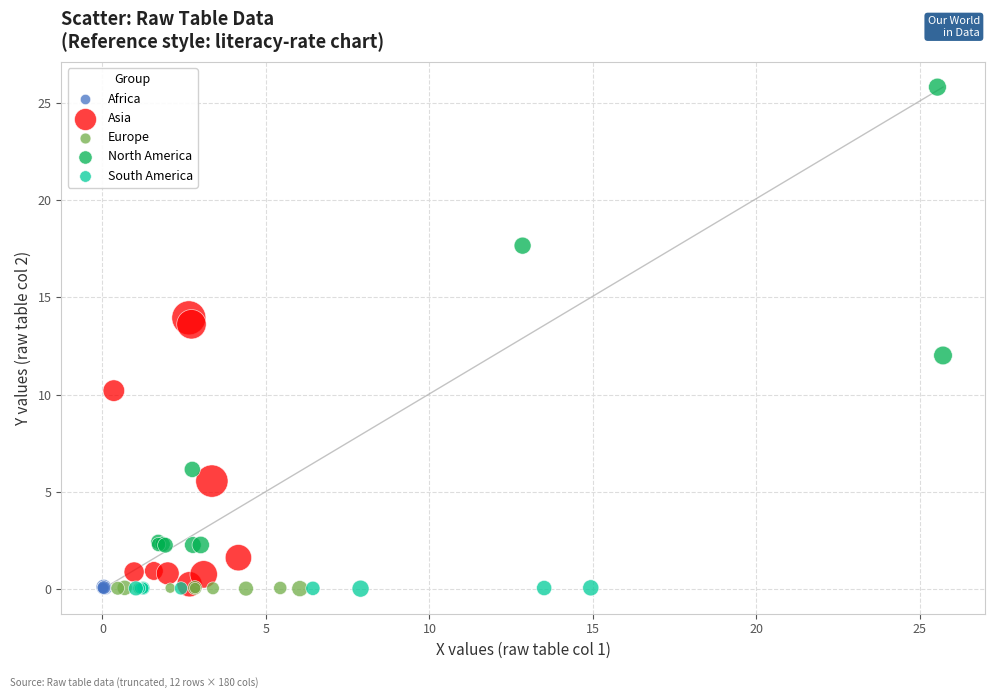

Which series contains the highest Y value?

North America